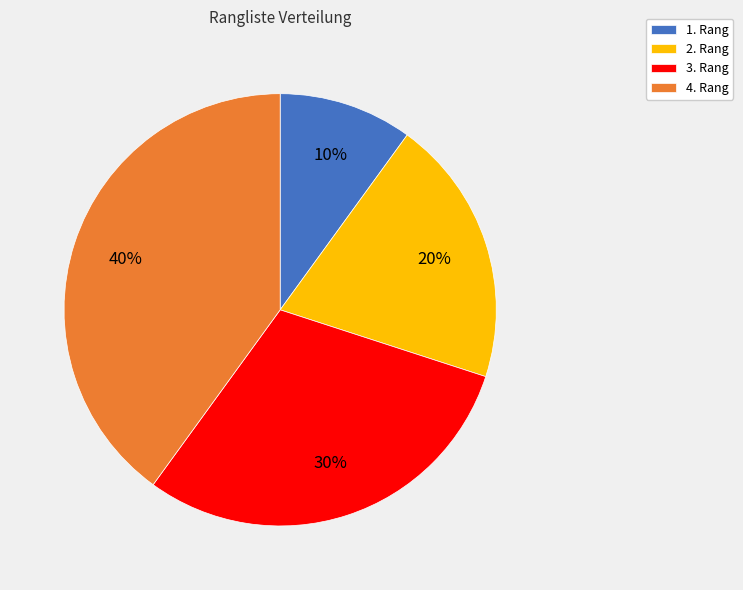

True or false: 1. Rang accounts for 10% of the total.

True